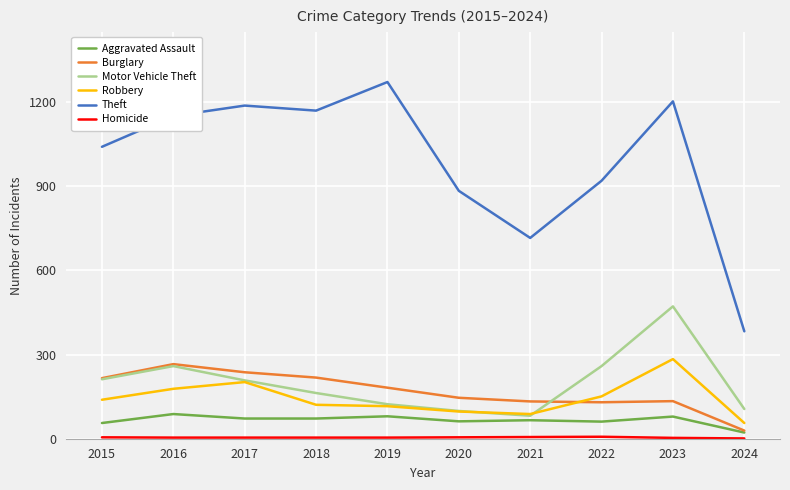

Which series has the largest total across all categories?

Theft